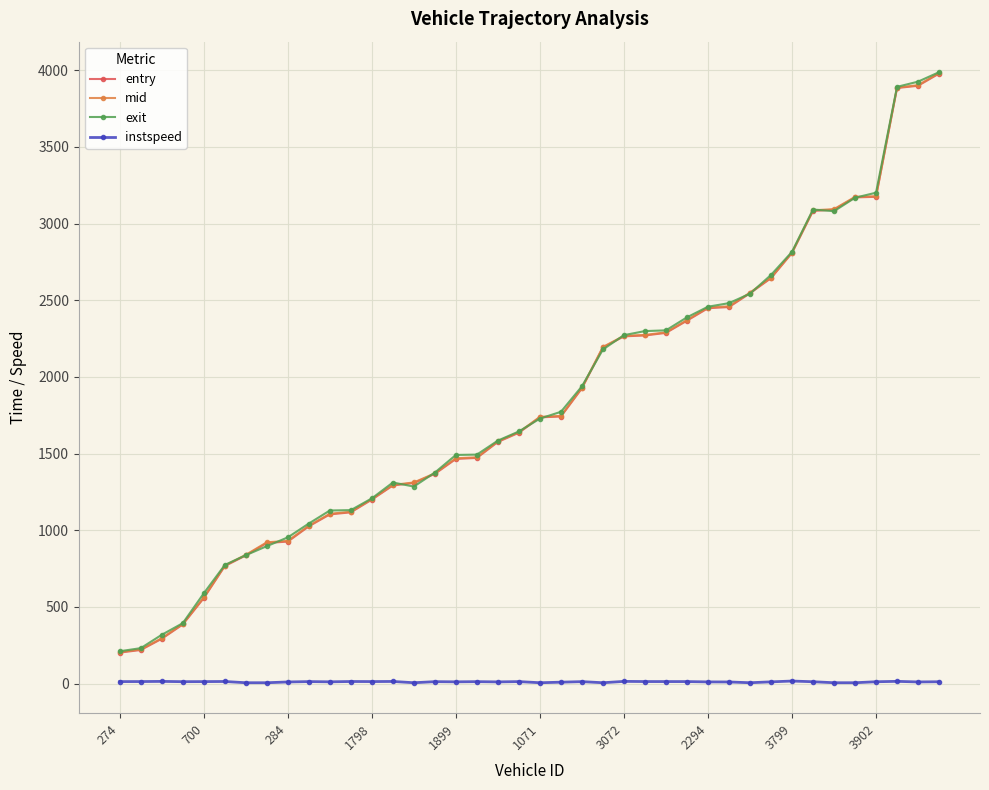

Count the number of data series in this chart.

4